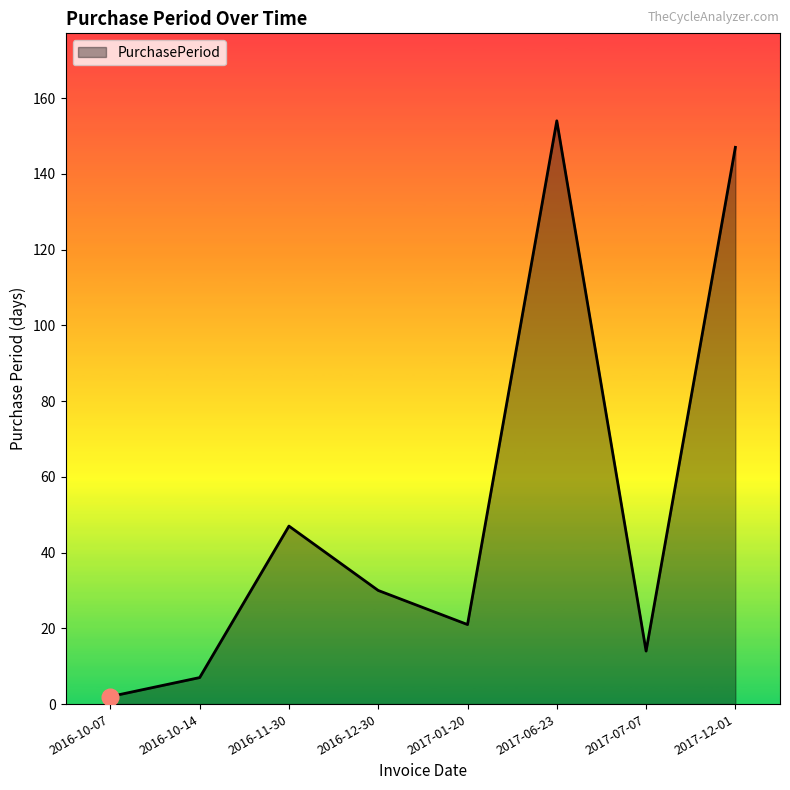

Reading right to left, extract all data points from this chart.

2017-12-01=147	2017-07-07=14	2017-06-23=154	2017-01-20=21	2016-12-30=30	2016-11-30=47	2016-10-14=7	2016-10-07=2